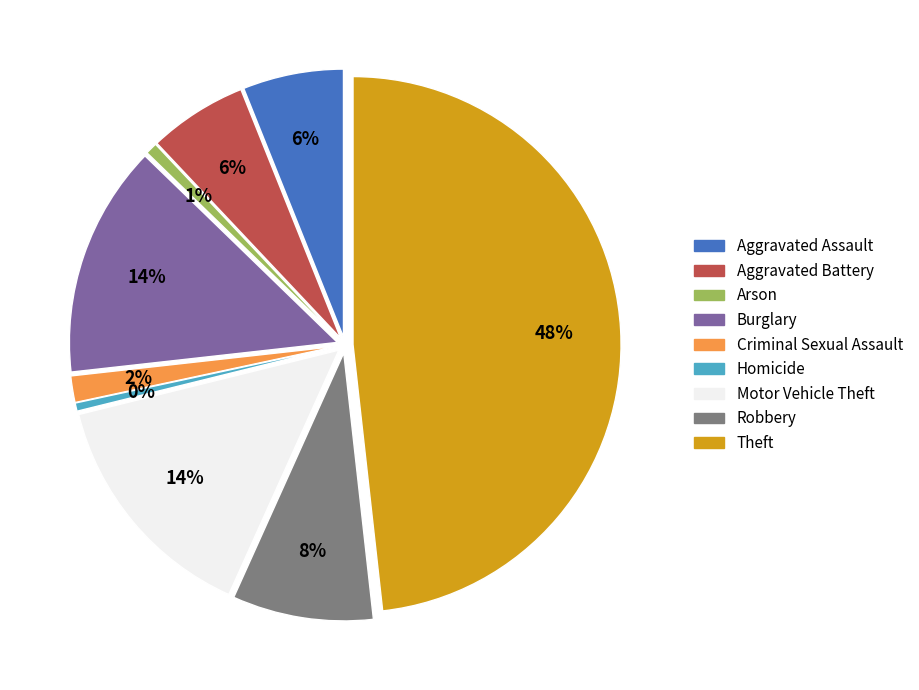

Which category has the smallest portion of the pie?

Homicide